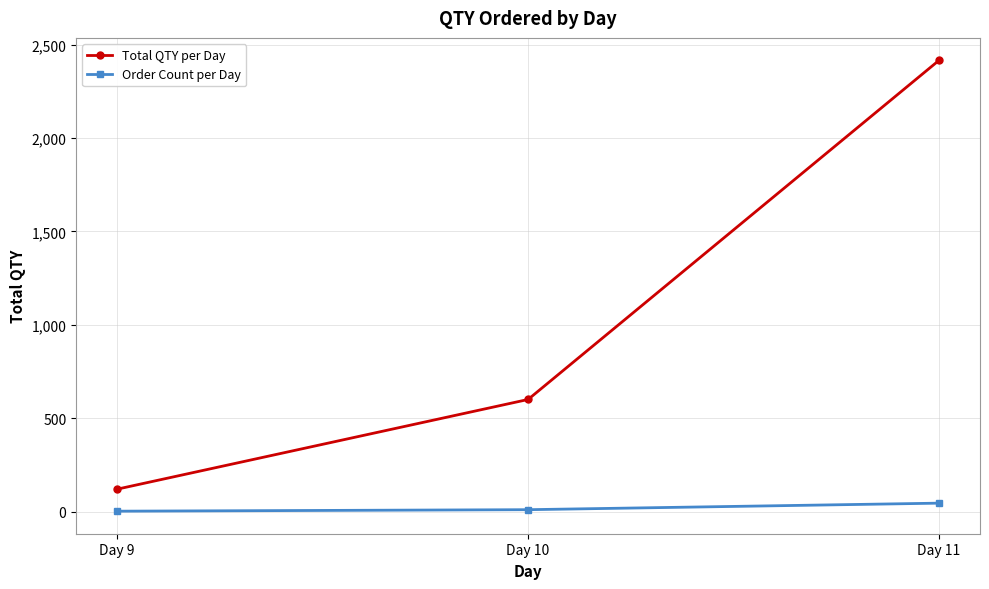

What is the total value across all series at Day 11?

2460